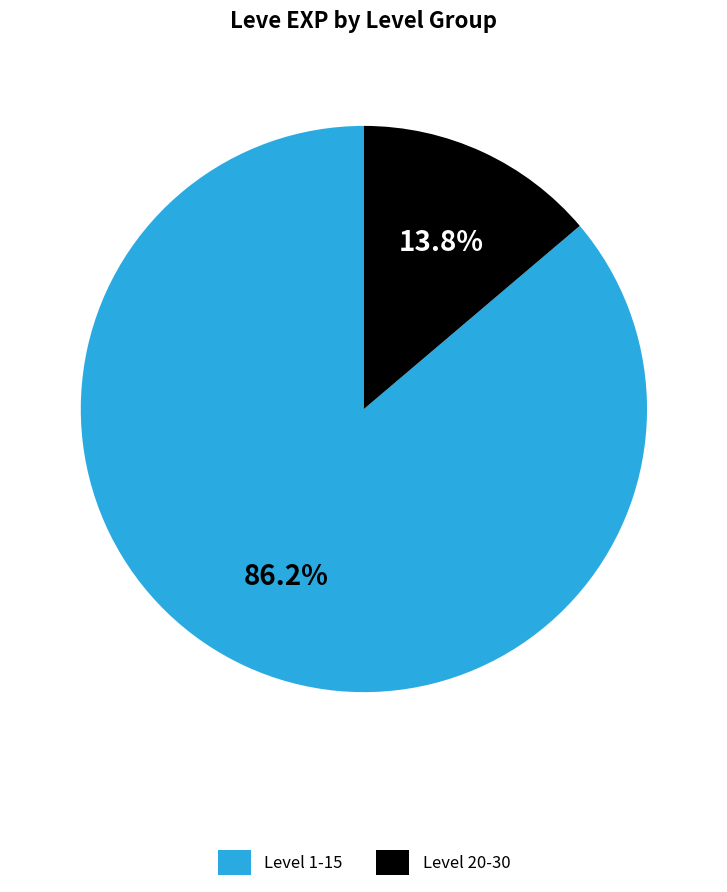

Which slice is the largest?

Level 1-15